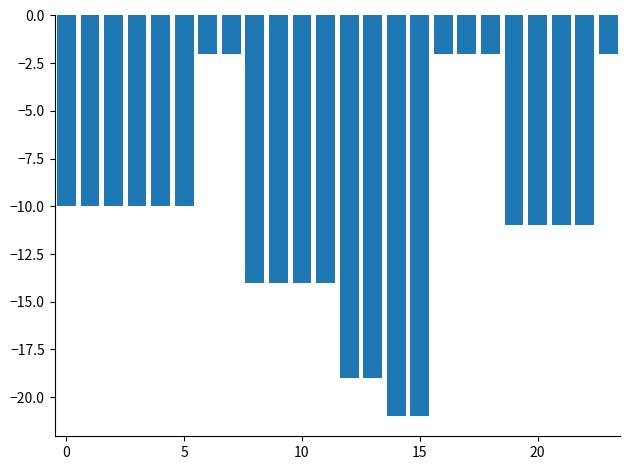

What is the difference between the second highest and minimum values?

19